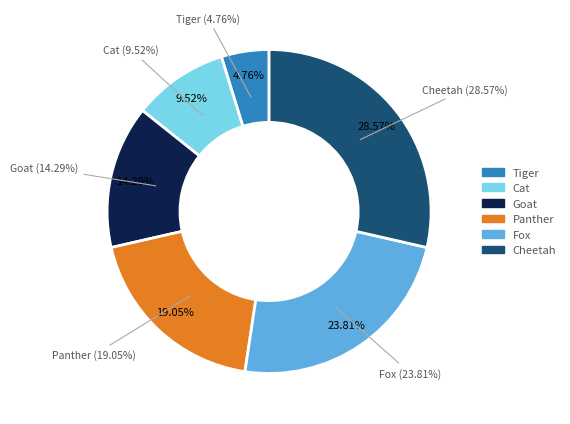

What is the change in value from Tiger to Goat?

+2